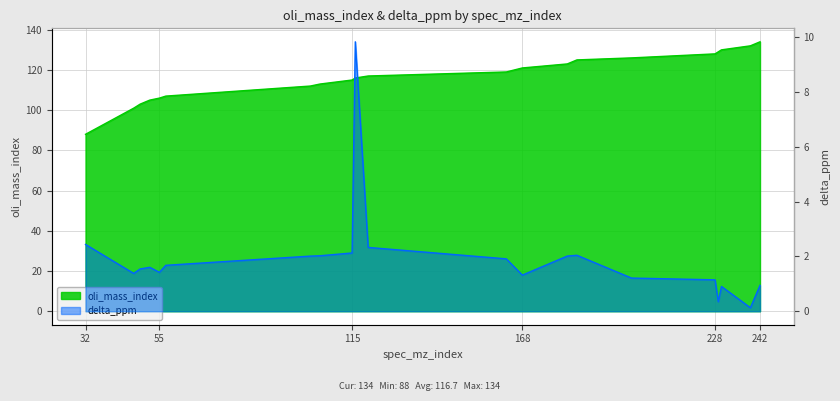

Is the value of delta_ppm at 55 greater than the value of oli_mass_index at 115?

No